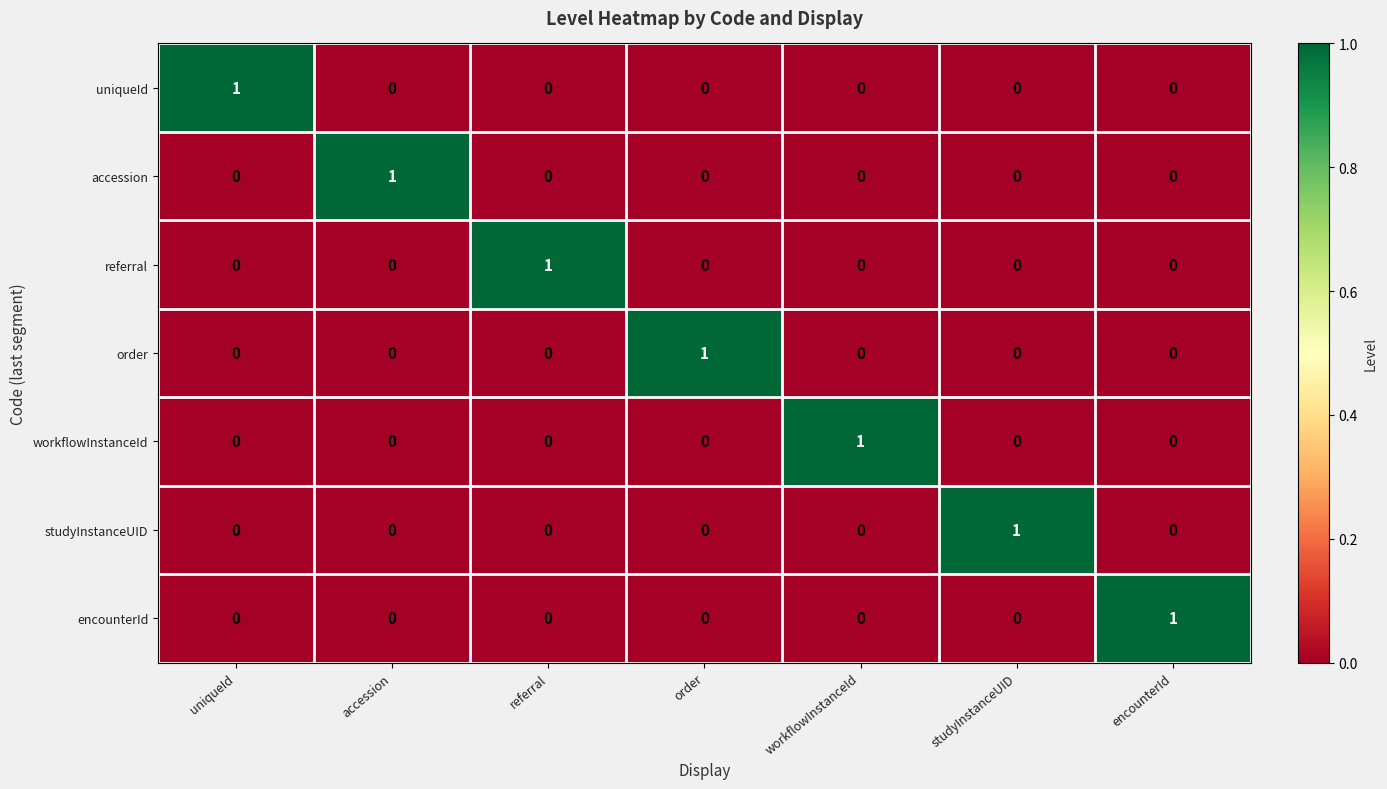

How many workflowInstanceId values are between 0 and 1?

7